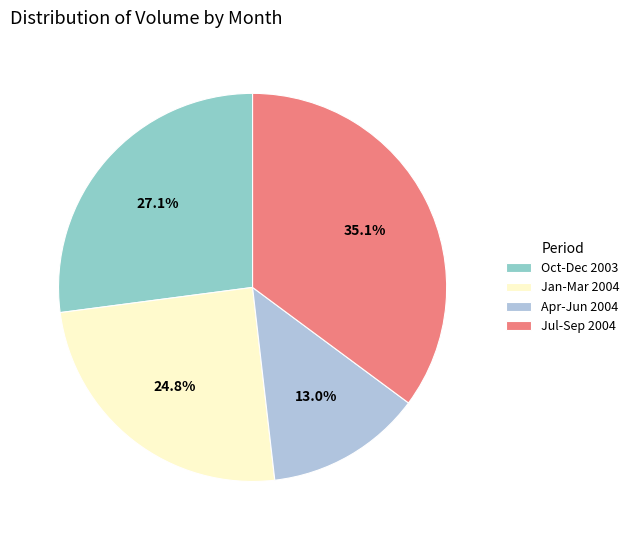

Count the number of slices in the pie.

4